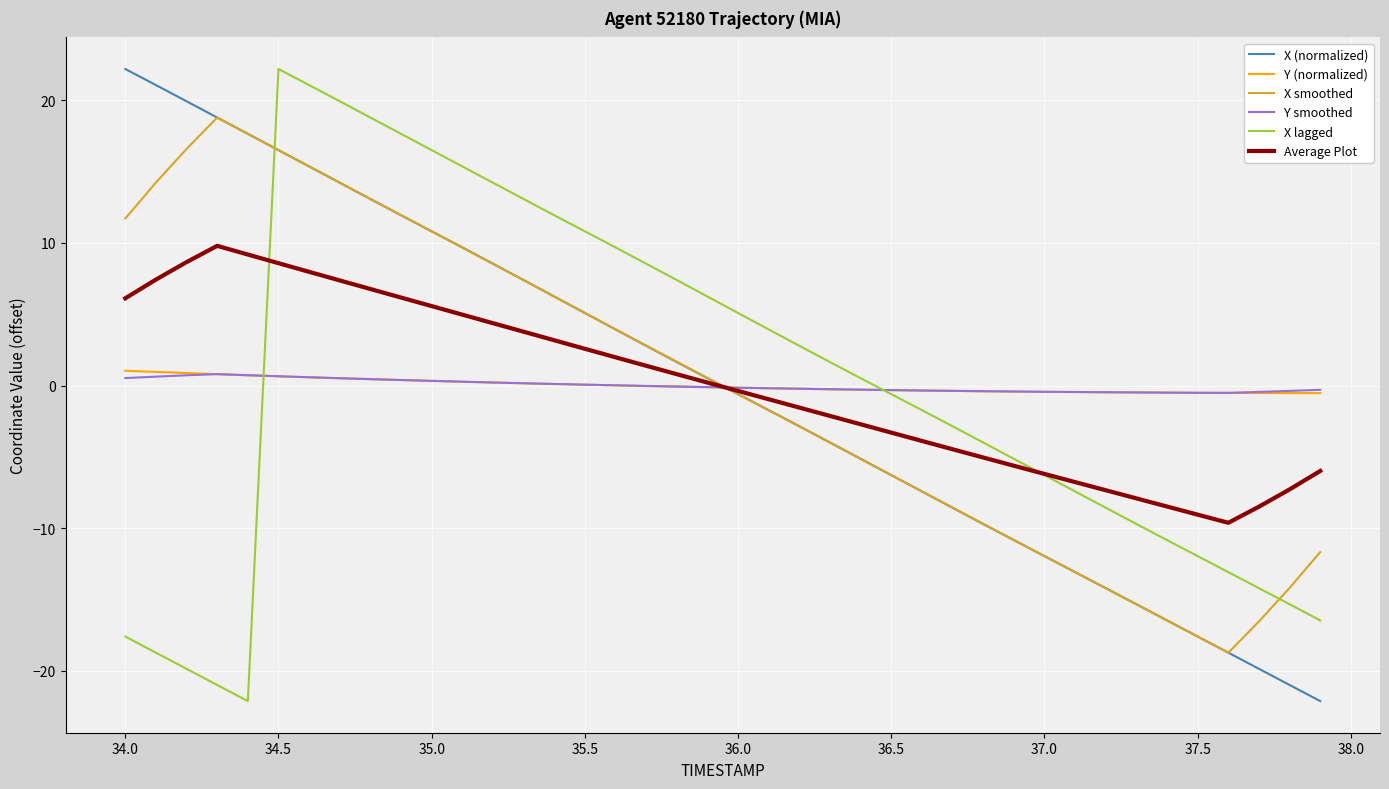

What is the smallest value displayed?

-22.1